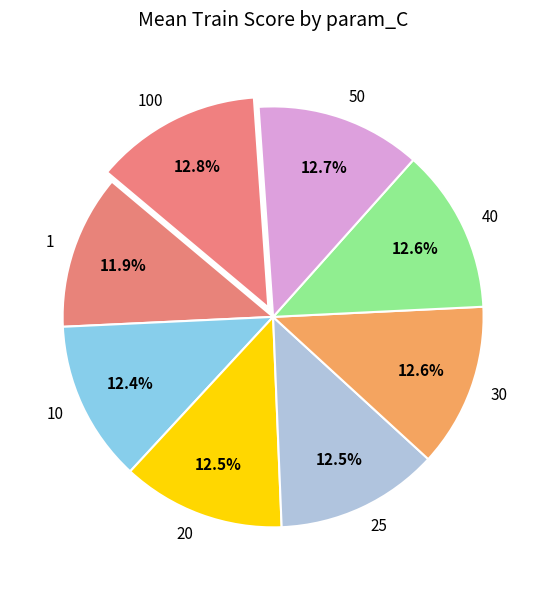

What percentage is NOT represented by 1?

88.1%